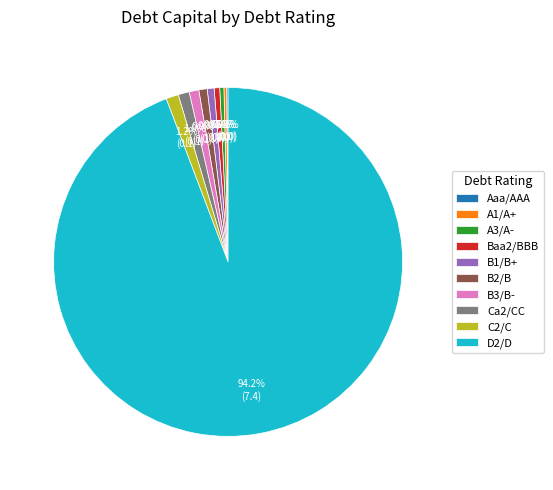

The B1/B+ slice represents 12% of the pie. True or false?

False